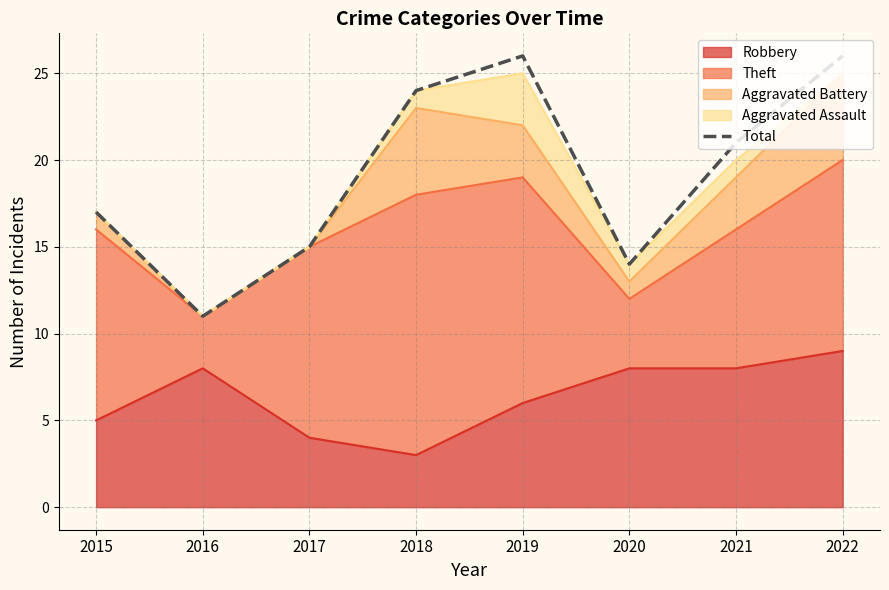

At which label does the data first exceed 21?

2018